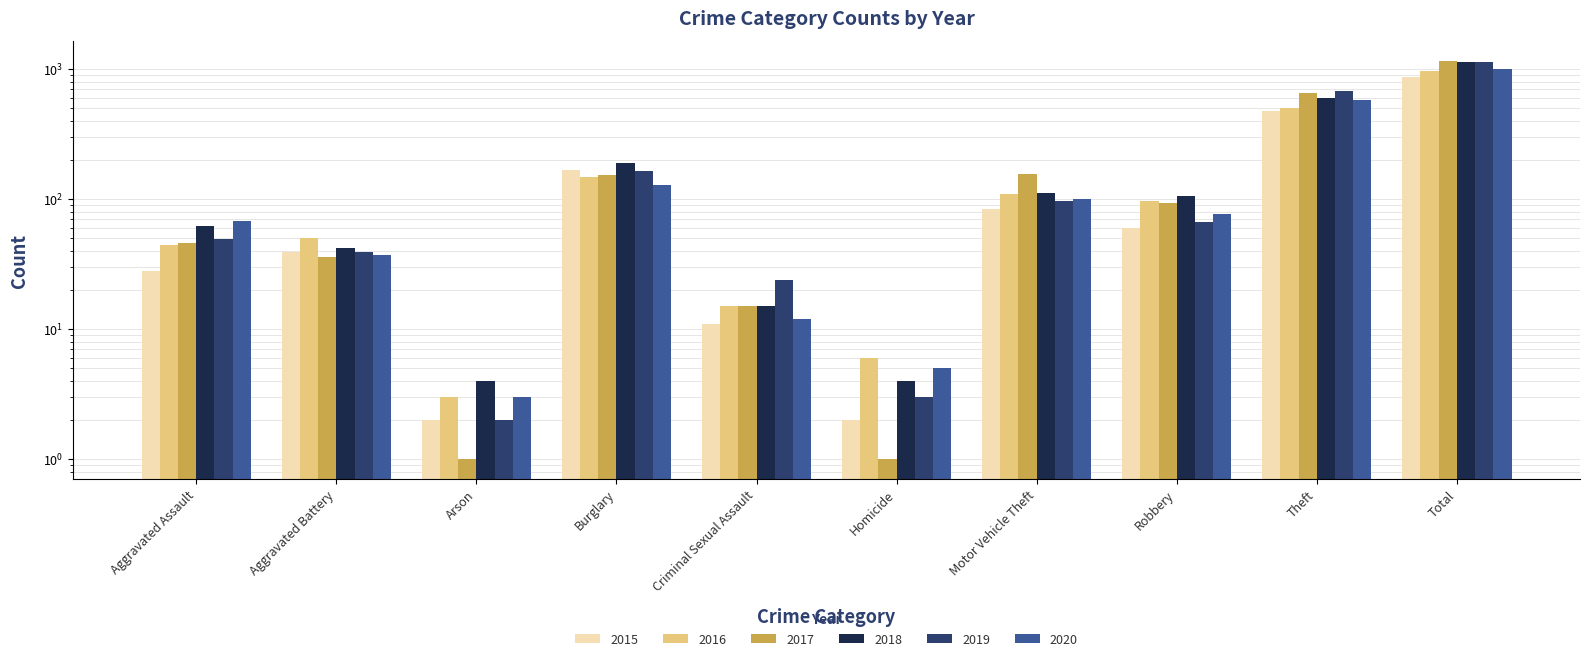

Which category has the highest value across all series?

Total